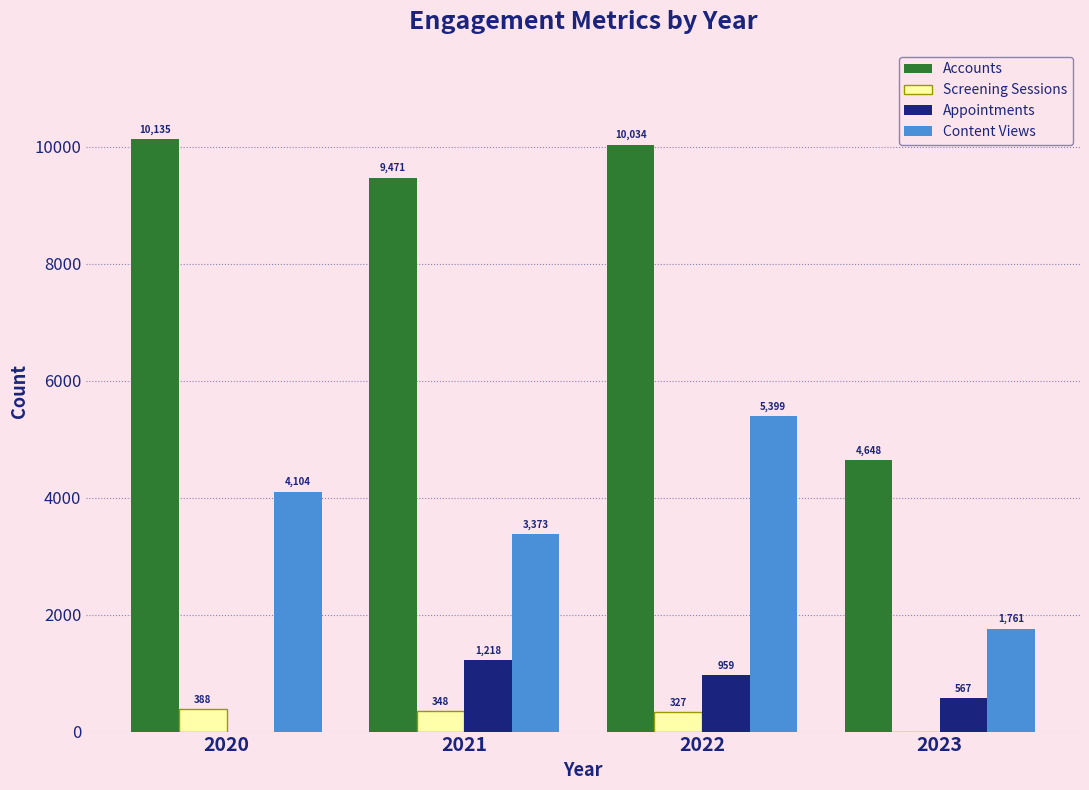

At which category is the sum across all series the highest?

2022